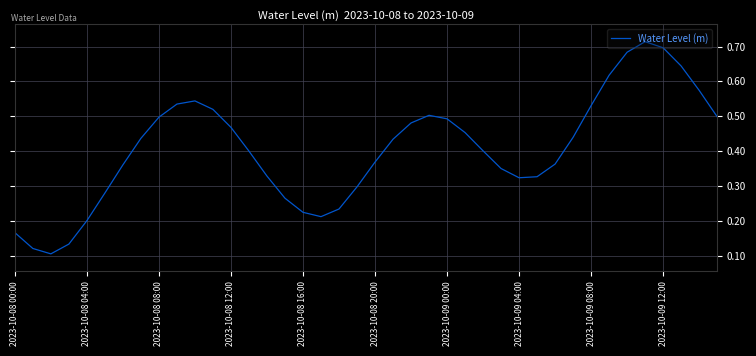

Count the number of data series in this chart.

1